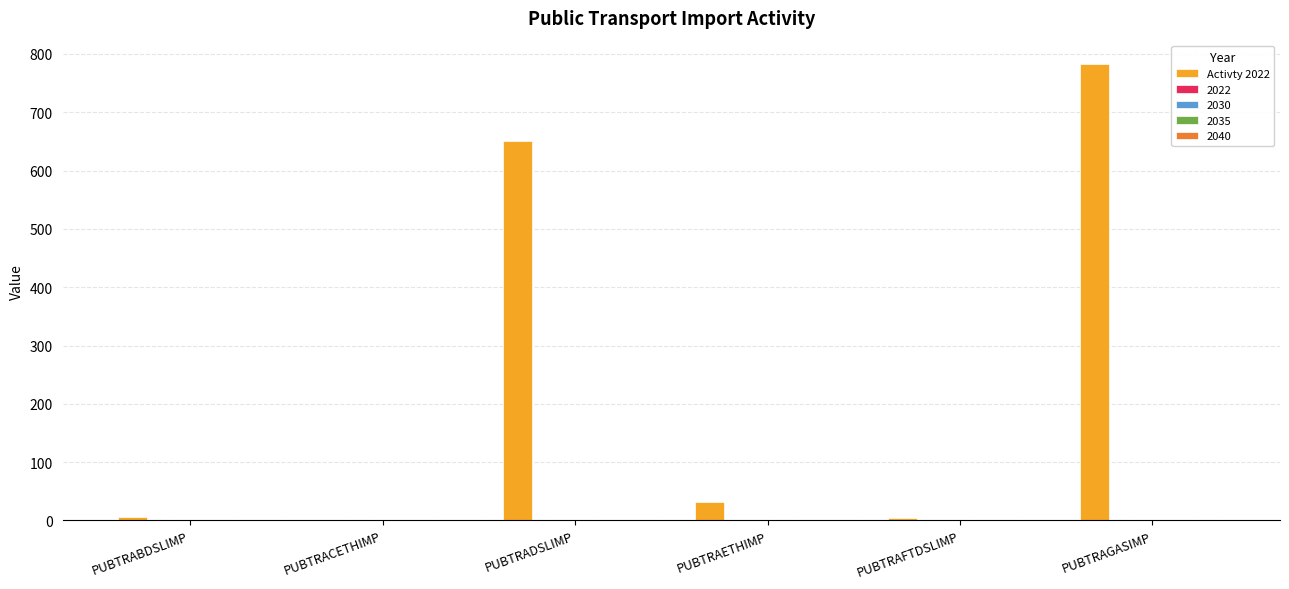

Which label corresponds to the largest value in the chart?

PUBTRAGASIMP